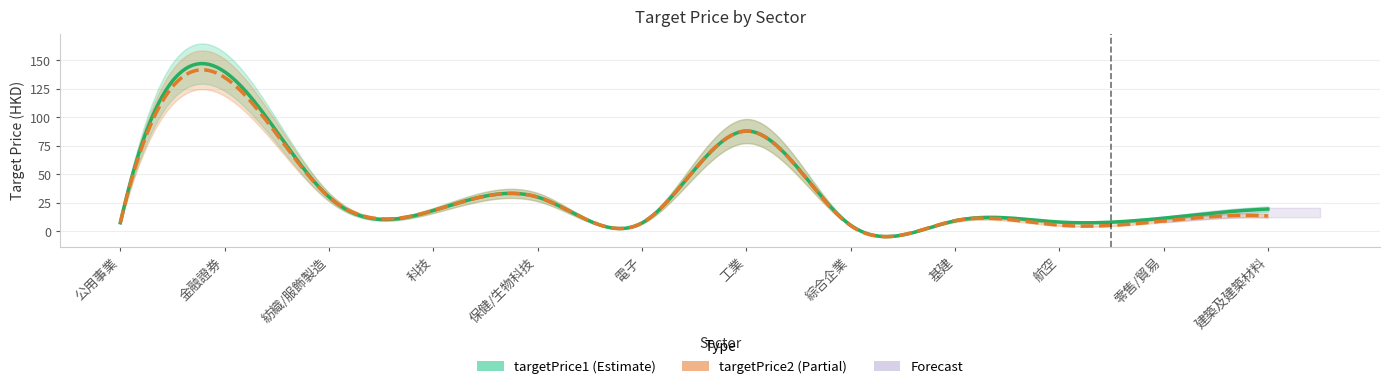

The targetPrice1 series shows 11.5 at 公用事業. True or false?

False